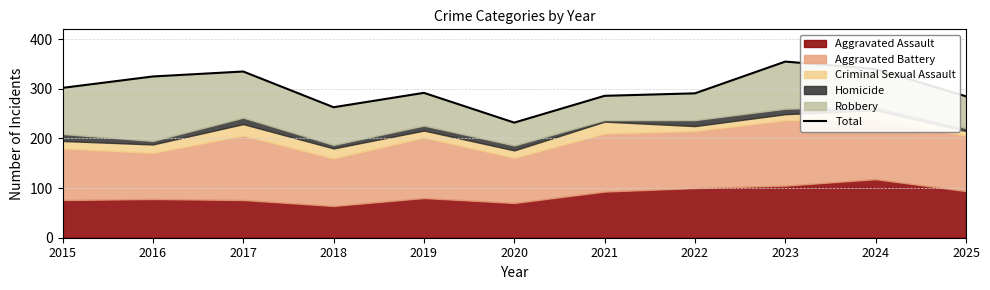

Count the number of categories in the chart.

11